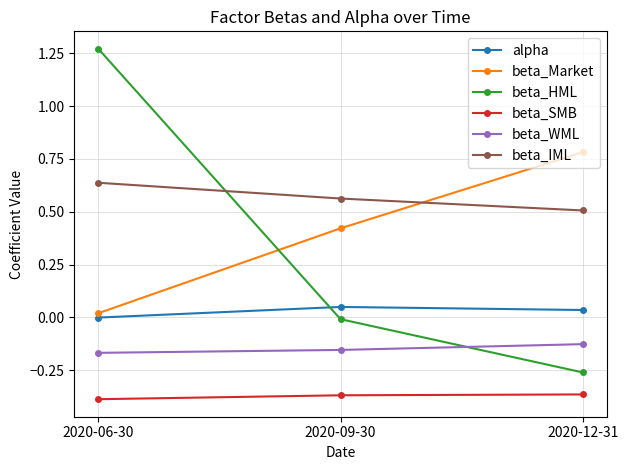

Which series has the largest range (max minus min)?

beta_HML